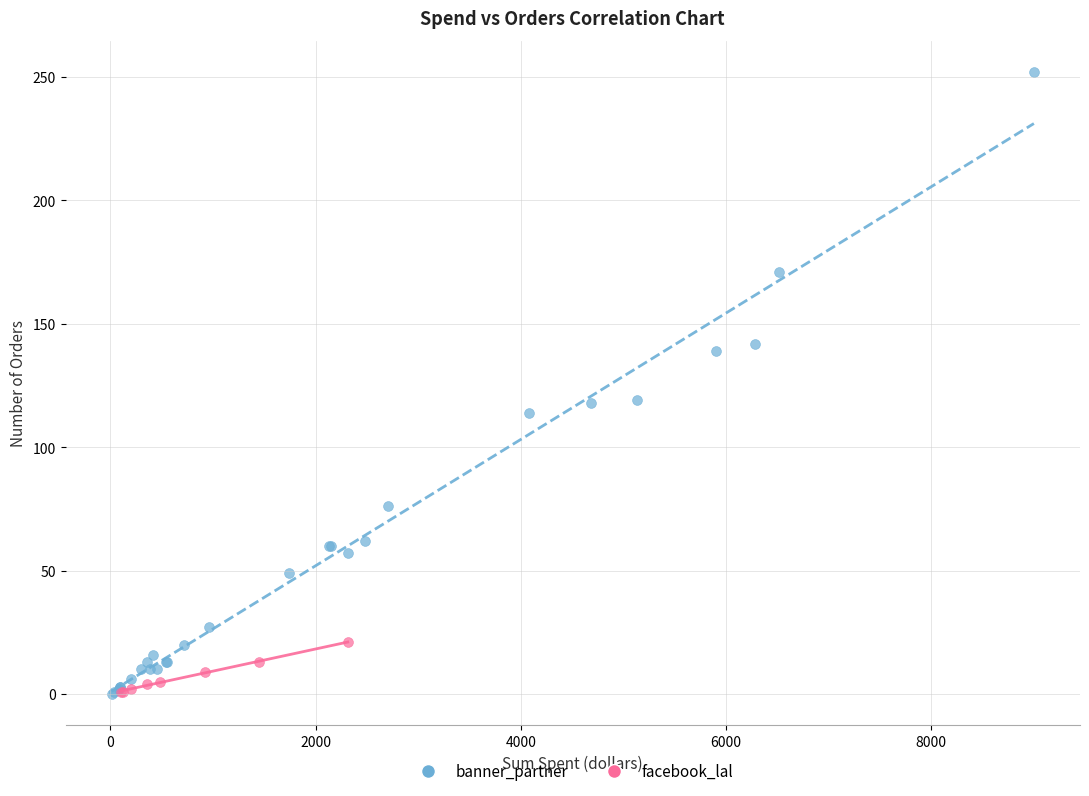

Which series has the widest spread of Y values?

banner_partner